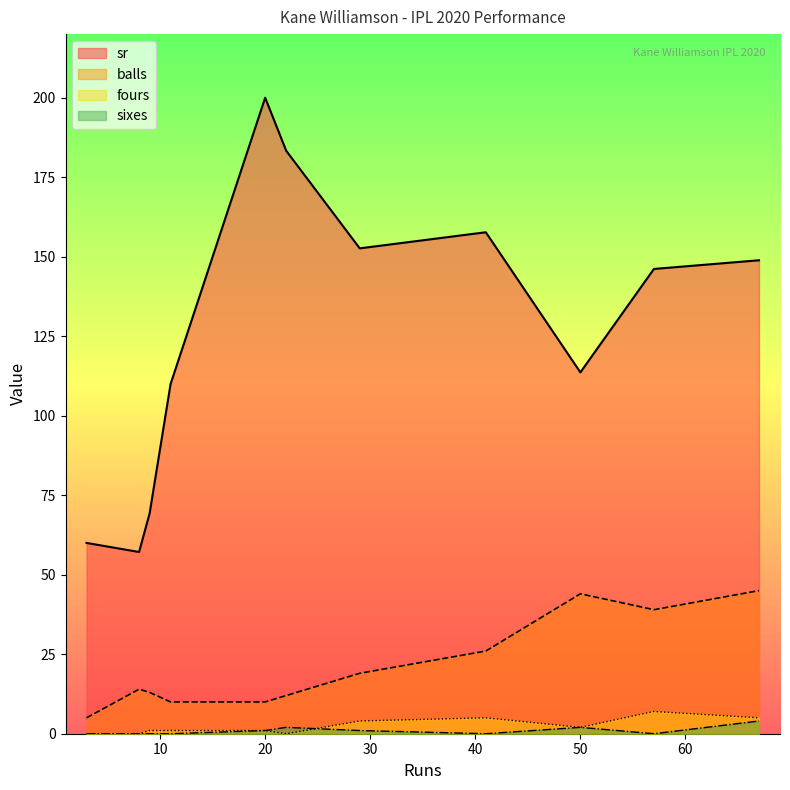

What is the average value of the balls series?

21.5